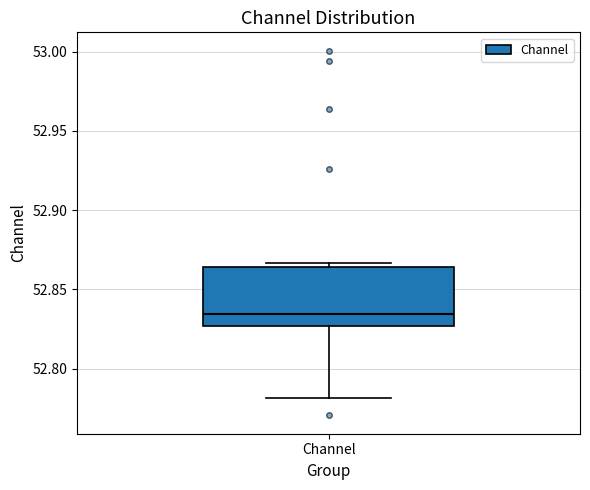

Read this box plot against the y-axis: the position of the median line, the range covered by the box, and the ends of both whiskers. The values are not printed on the chart, so give them approximately, as read against the axis.

median 52.835, box 52.825 to 52.865, whiskers 52.780 to 52.865 (just above the box's upper edge)